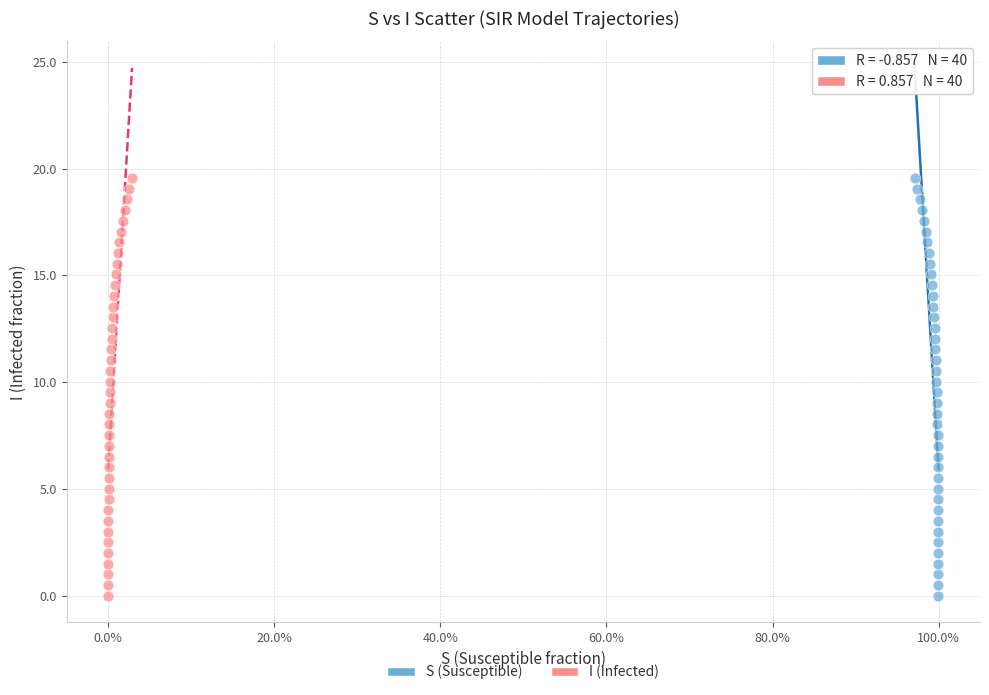

What are all the series names shown in the legend?

S (Susceptible), I (Infected)